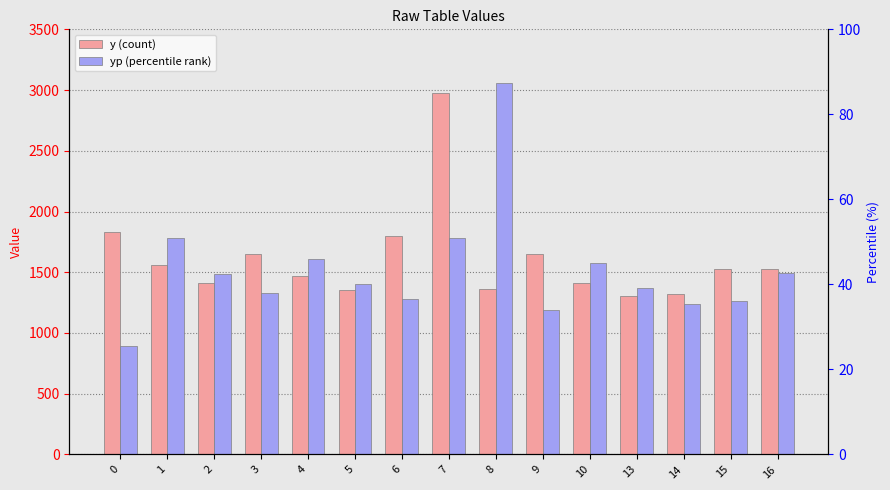

Which series has the widest spread of values?

yp